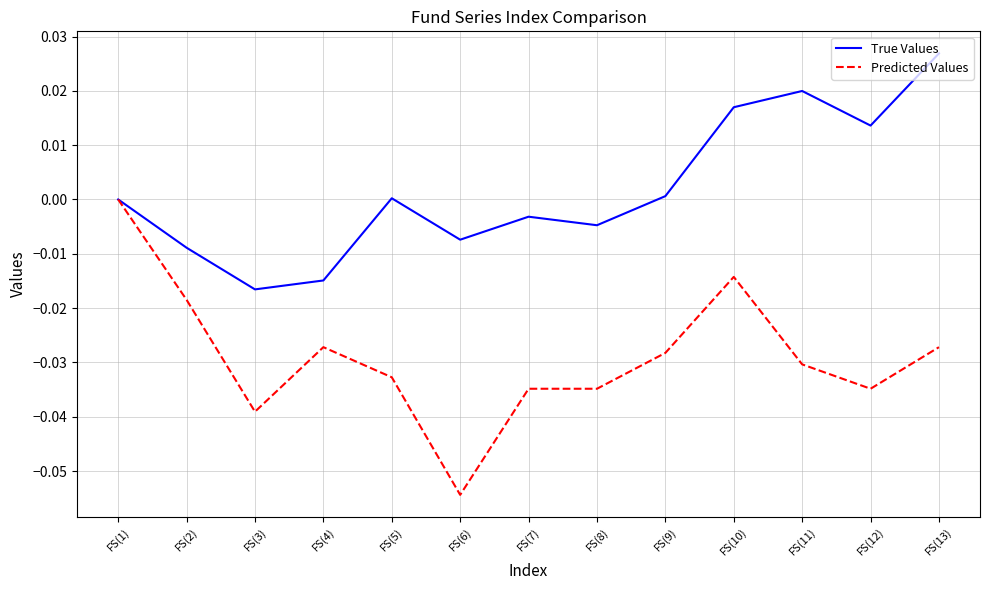

Rank the series by their average value, from lowest to highest.

Predicted Values, True Values